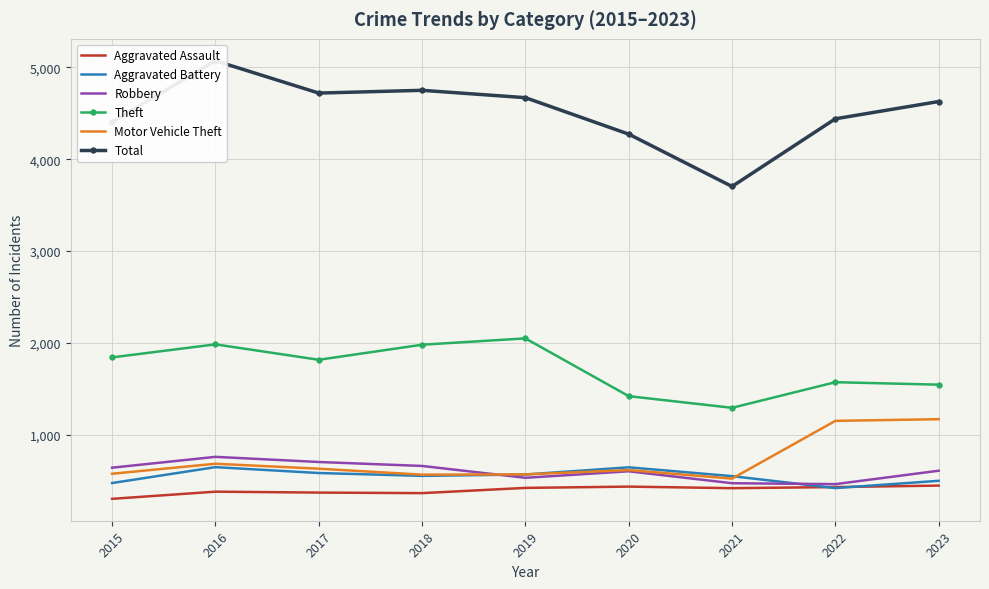

At which category is the sum across all series the highest?

2016